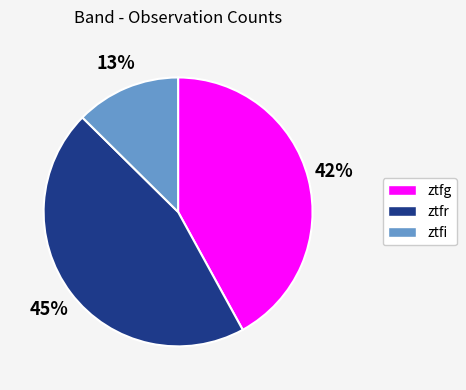

Do ztfi and ztfg together represent more than half of the pie?

Yes